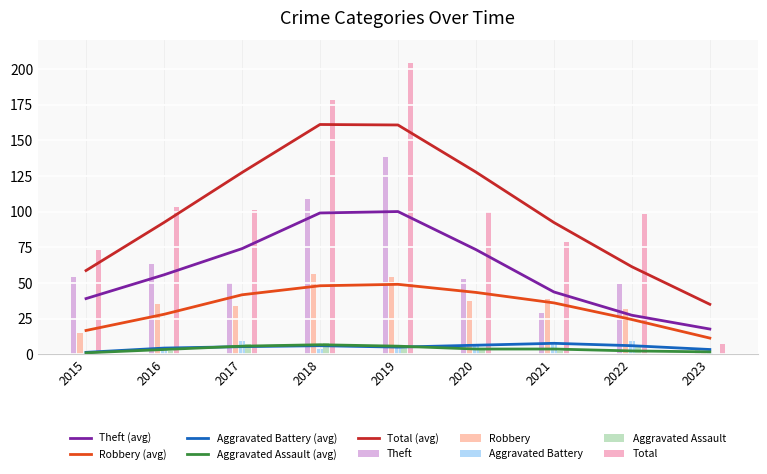

Count the number of categories in the chart.

9